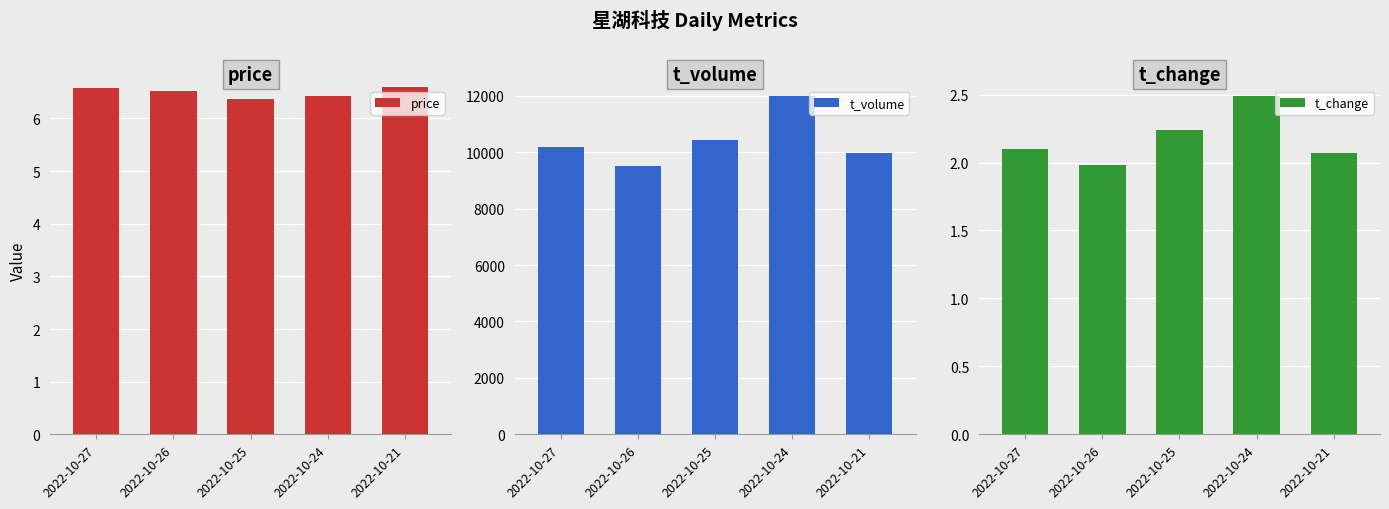

Read the t_change value at 2022-10-24.

2.5